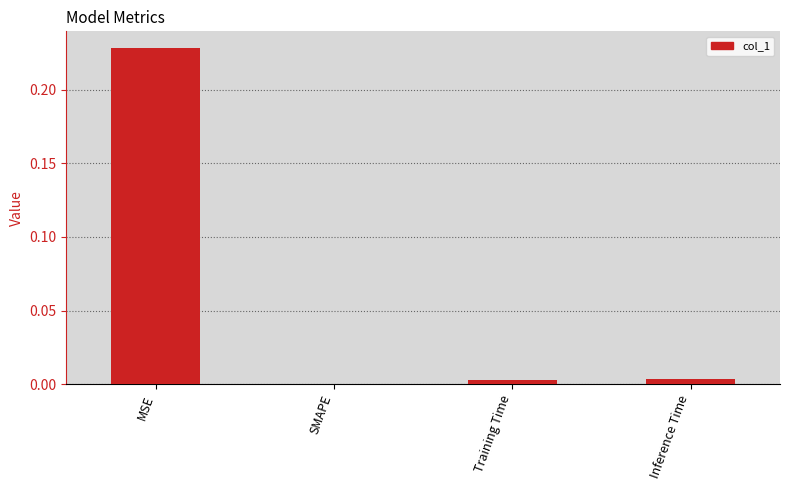

The chart shows a value of 0.4 at MSE. True or false?

False